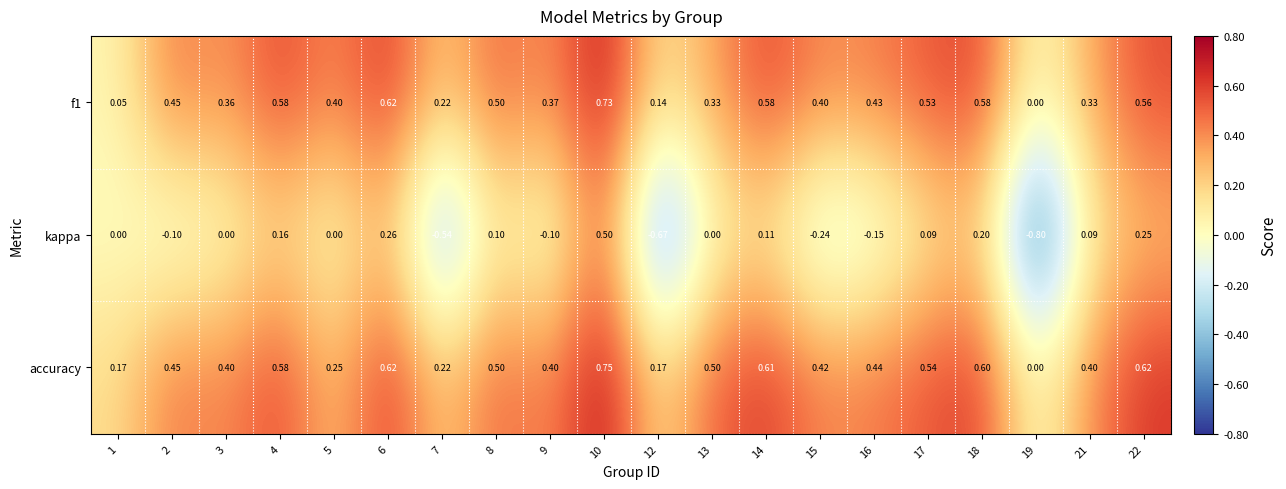

Is the value of f1 at 21 greater than the value of accuracy at 21?

No